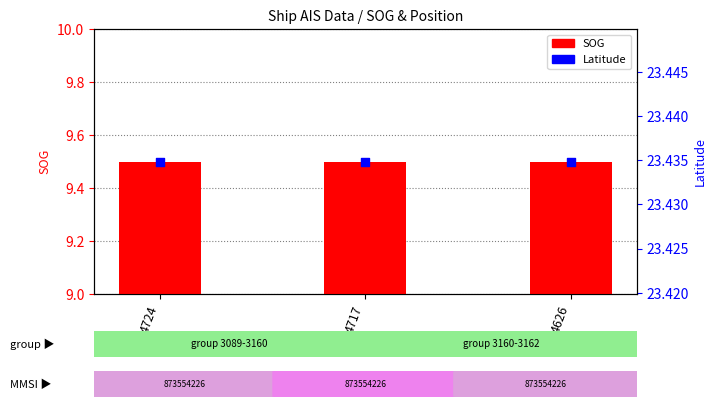

What is the total value across all series at 4626?

32.9